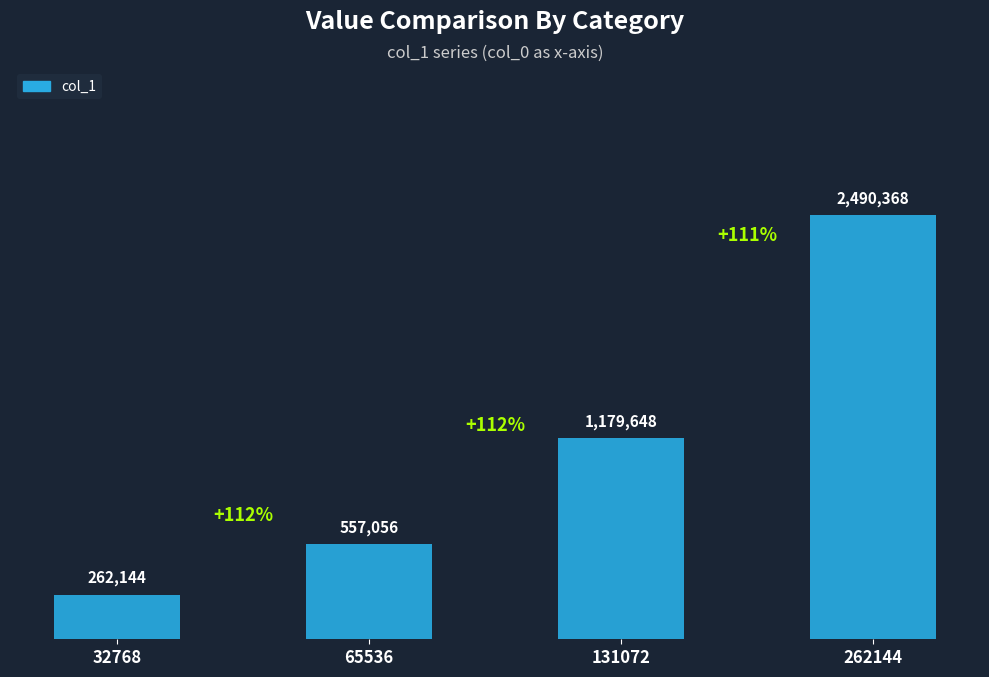

Are the bars horizontal?

No